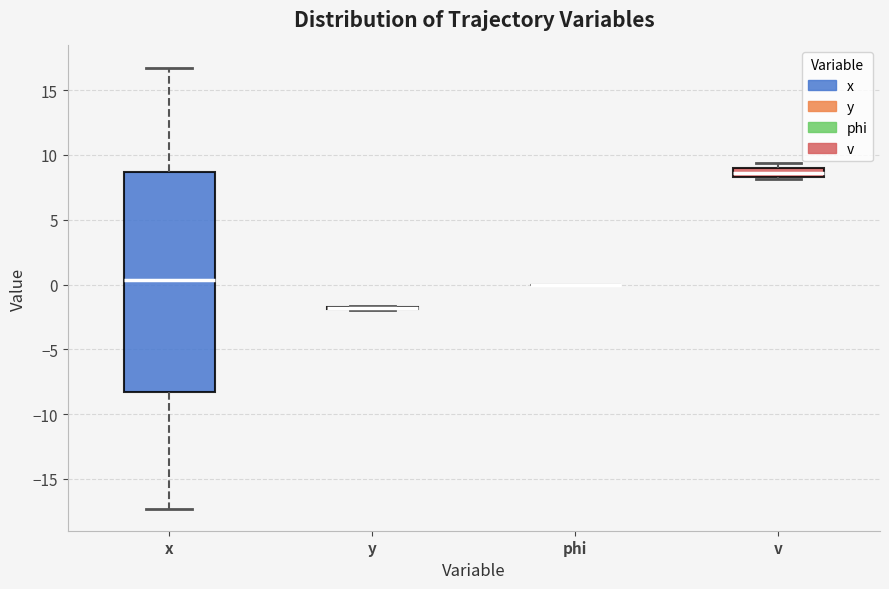

Which box is the tallest, from its lower edge to its upper edge?

x